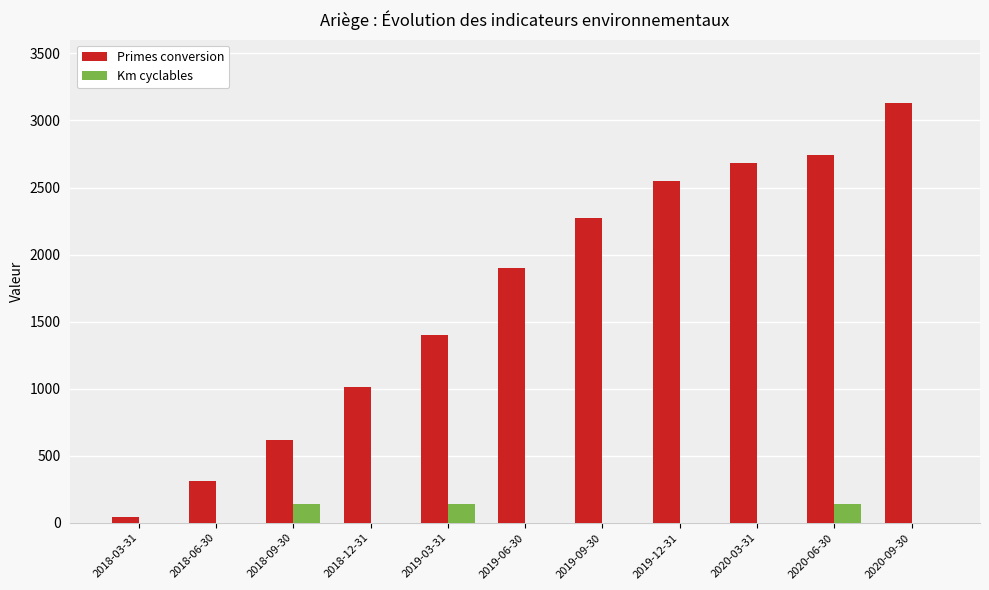

Which category has the highest value in the Primes conversion series?

2020-09-30